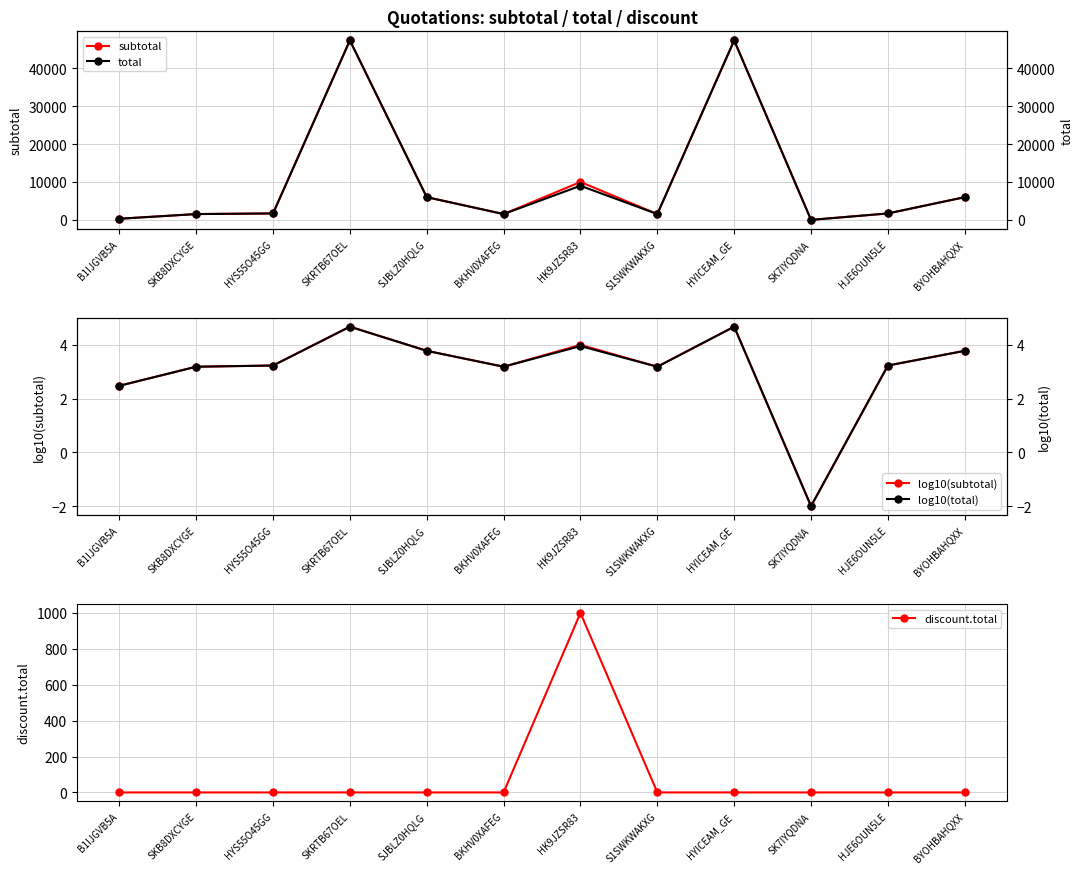

What is the label of the 3rd point from the right?

SK7IYQDNA